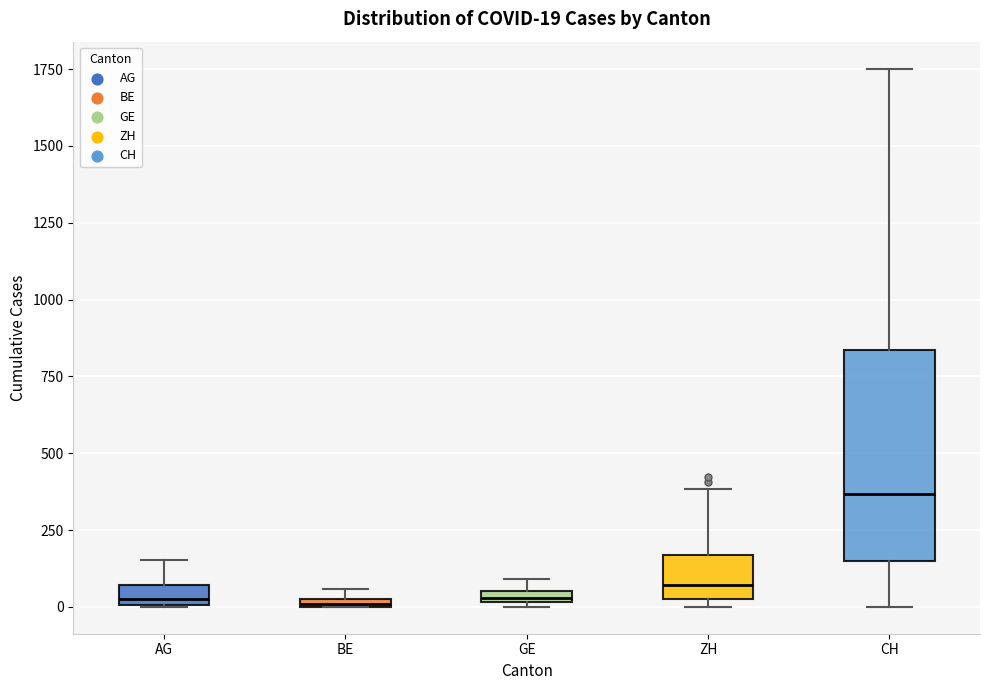

Which box is the tallest, from its lower edge to its upper edge?

CH